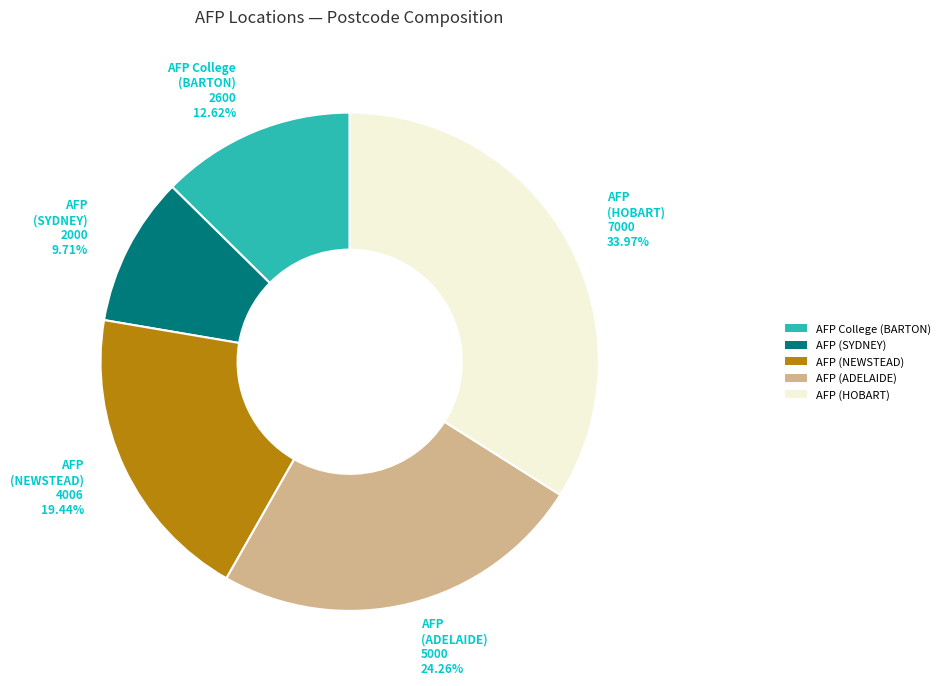

Does any single category account for the majority?

No